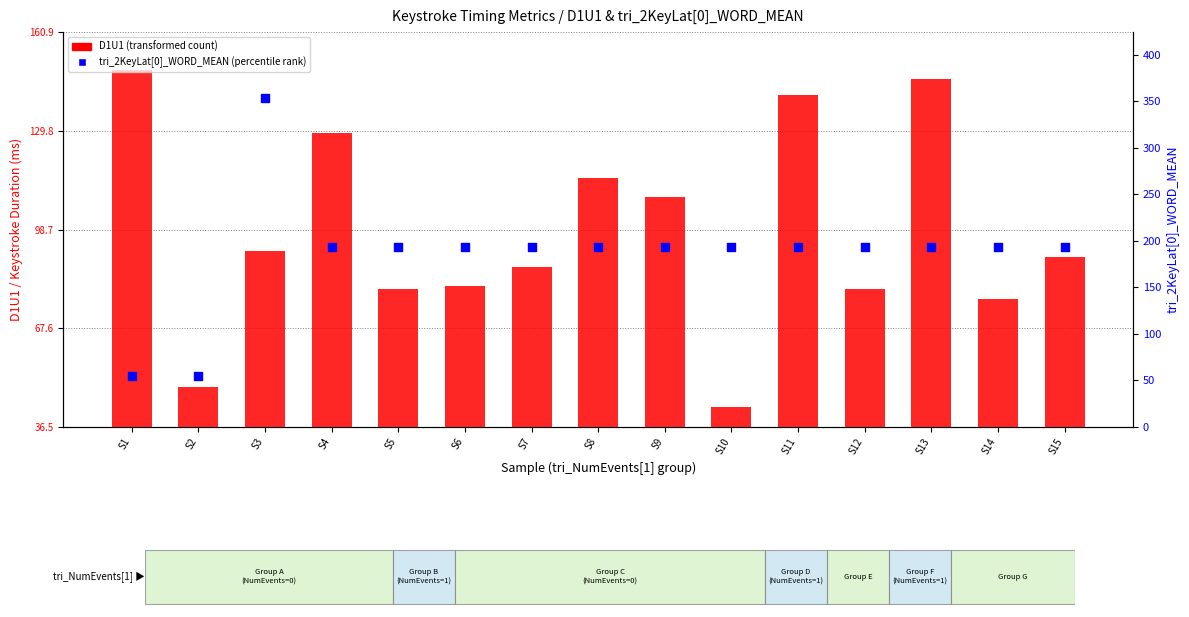

Which series reaches the maximum Y coordinate?

tri_2KeyLat[0]_WORD_MEAN (percentile rank)